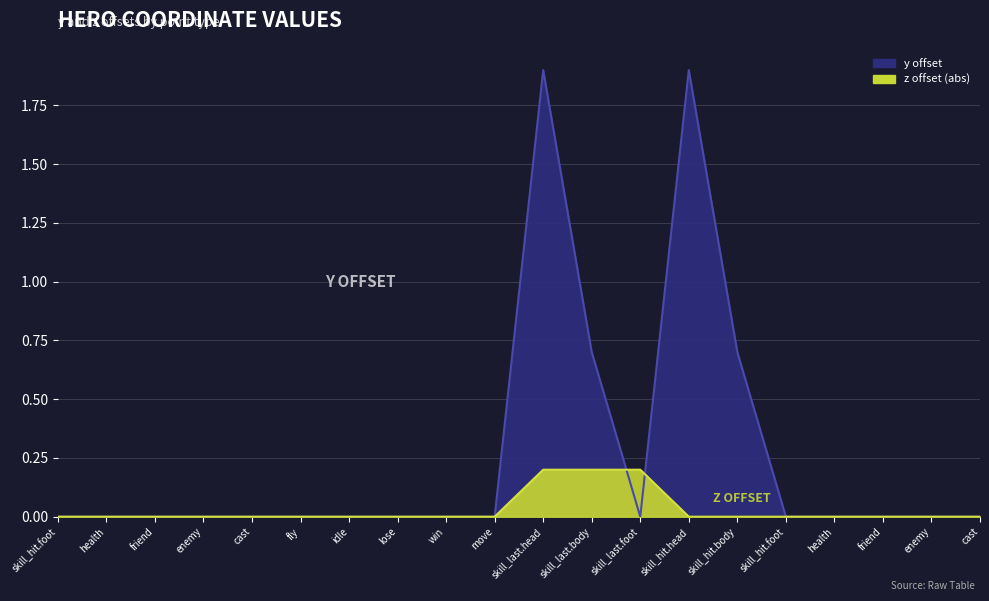

True or false: y_values has a value of -1.3 at cast.

False